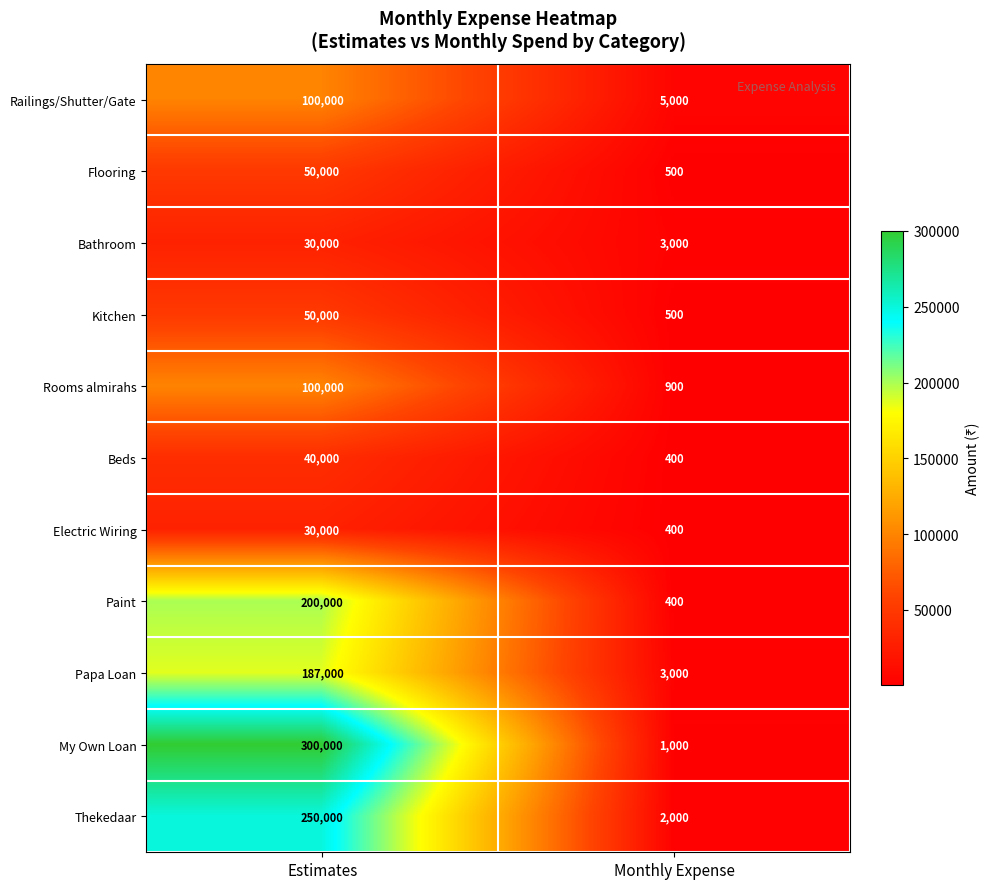

What is the minimum value shown in the chart?

400